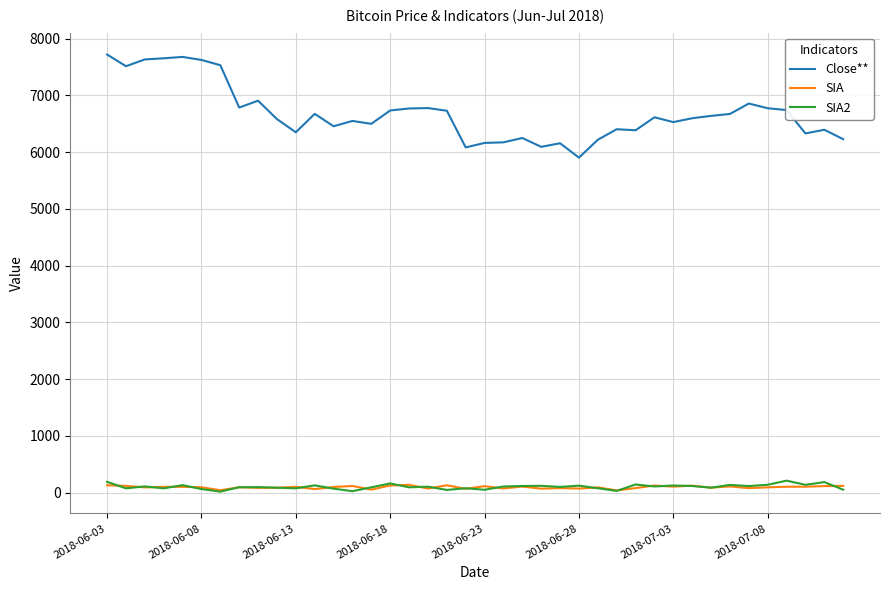

Which series has the largest range (max minus min)?

Close**